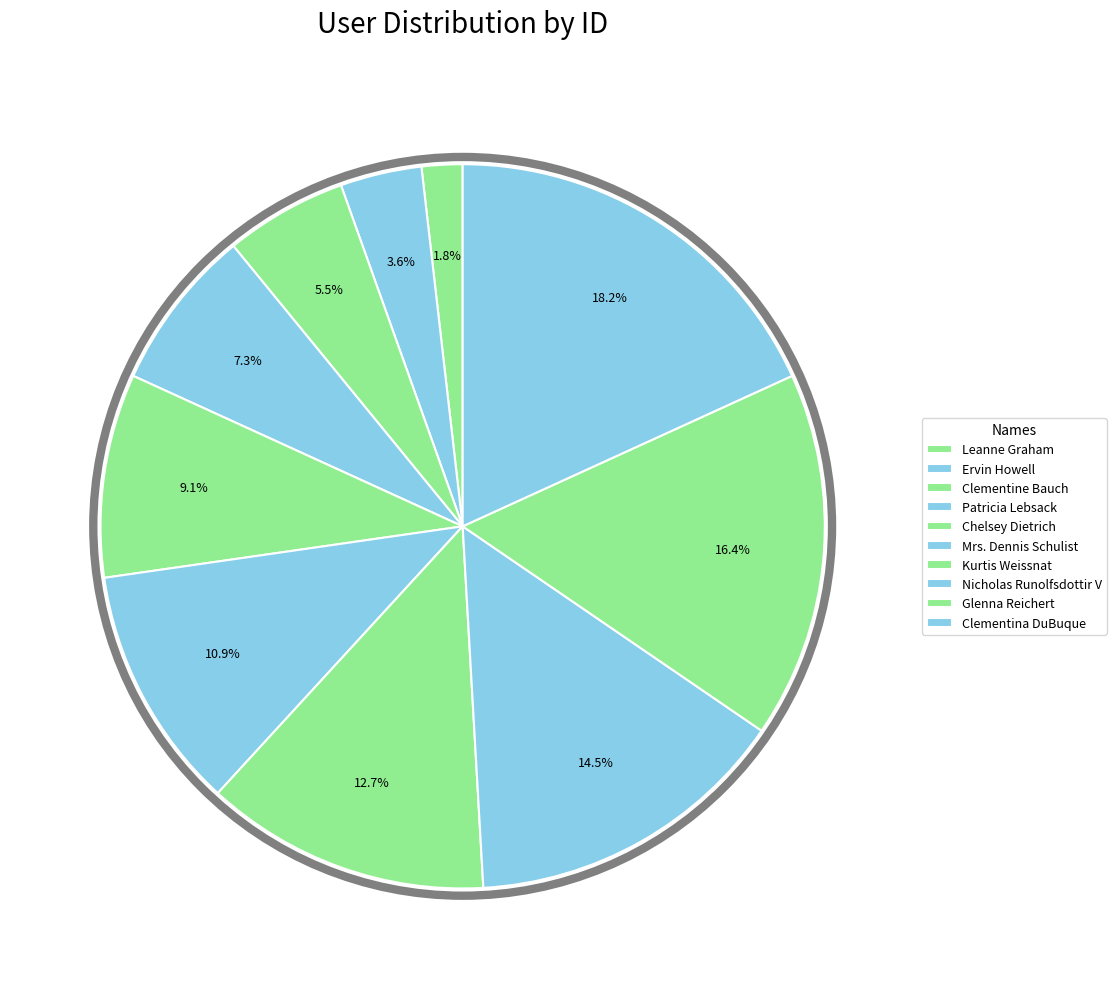

To the nearest percent, what is the difference between the Glenna Reichert and Clementina DuBuque slice percentages?

2%